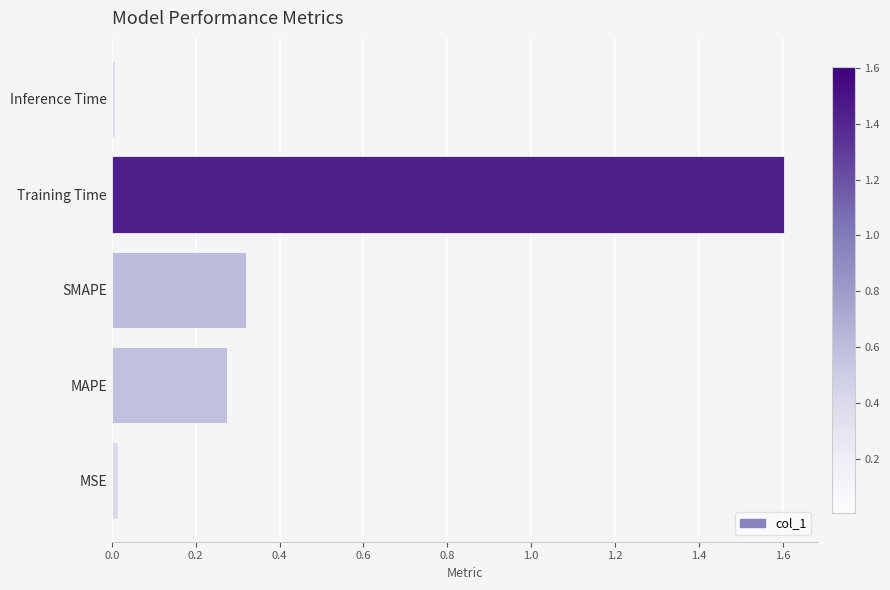

What is the difference between the maximum and minimum values?

1.6